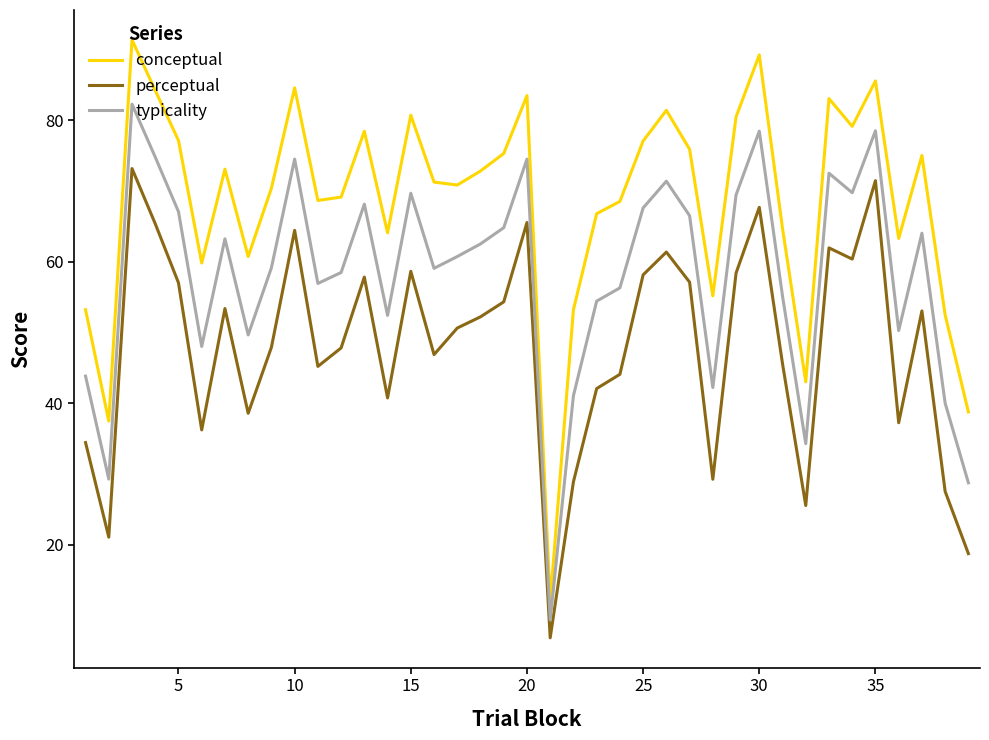

True or false: conceptual and typicality cross at least once.

False